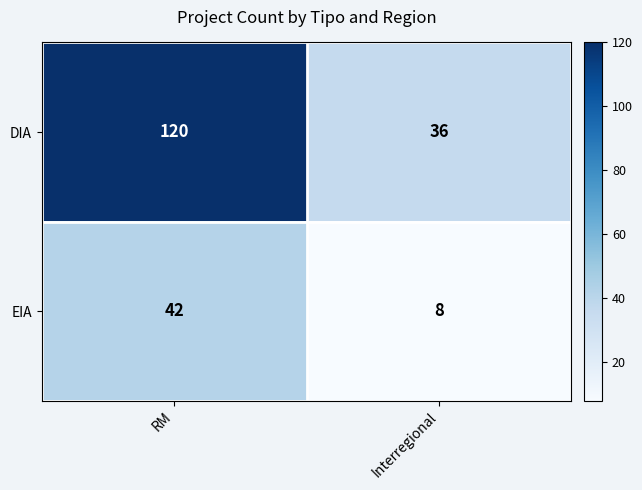

True or false: DIA has a value of 201 at RM.

False